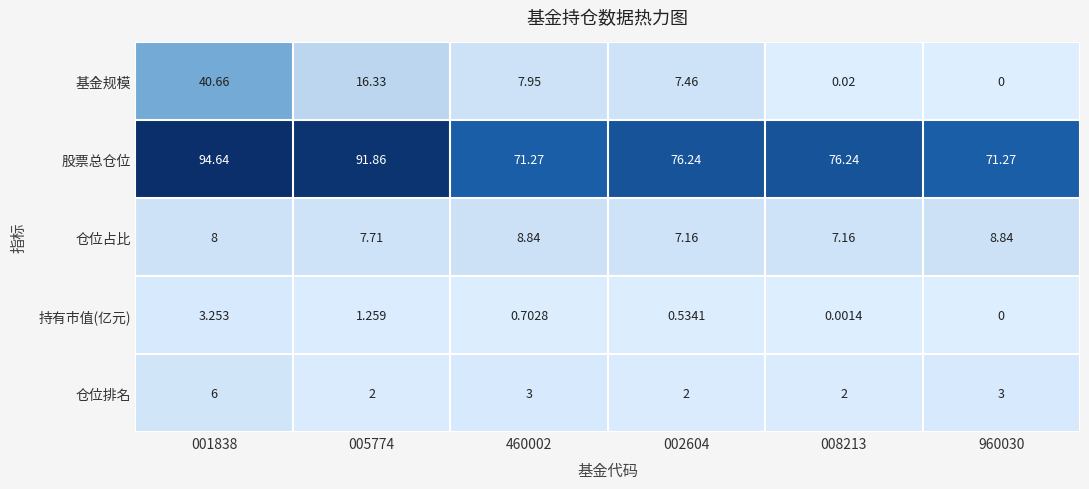

Is the value of 基金规模 at 001838 greater than the value of 仓位占比 at 001838?

Yes